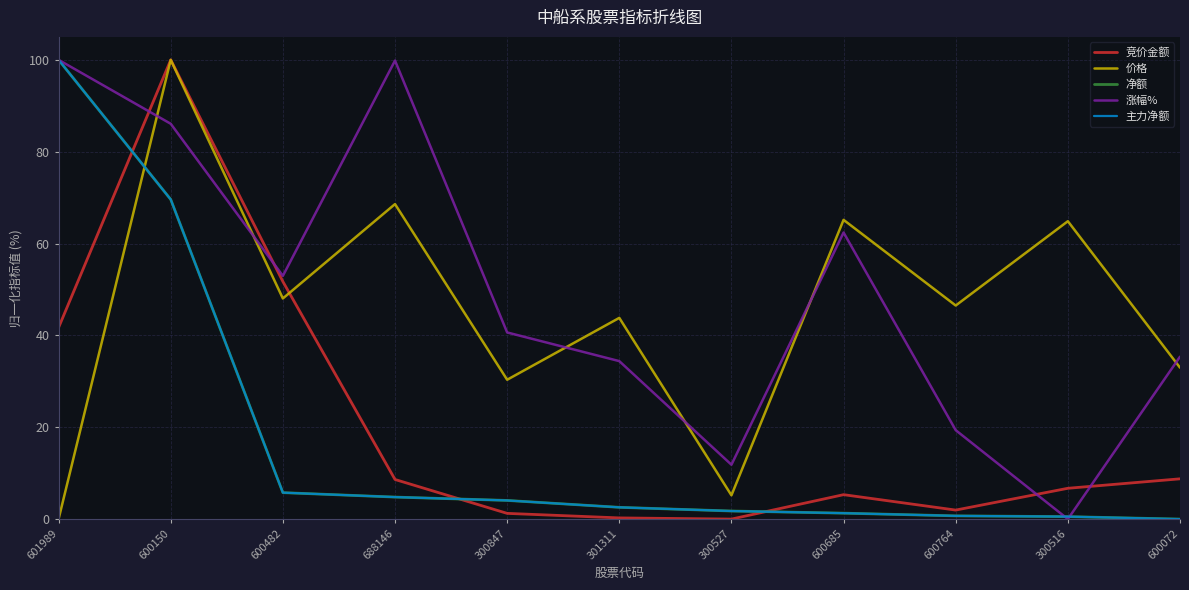

Which category has the highest value in the 净额 series?

601989